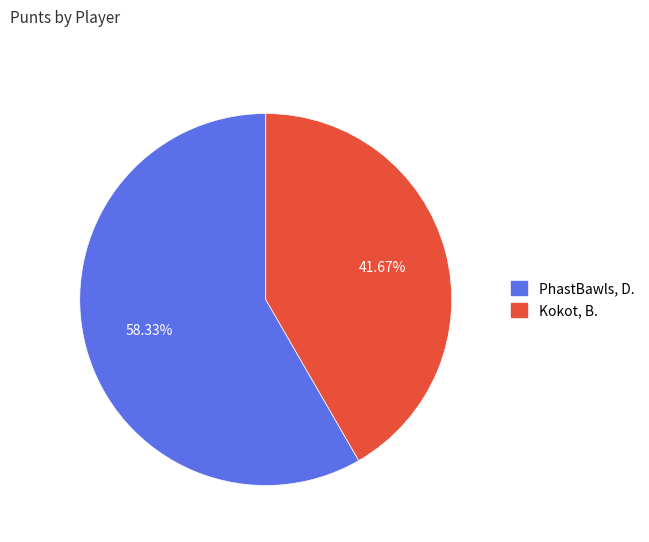

What is the majority slice?

PhastBawls, D.